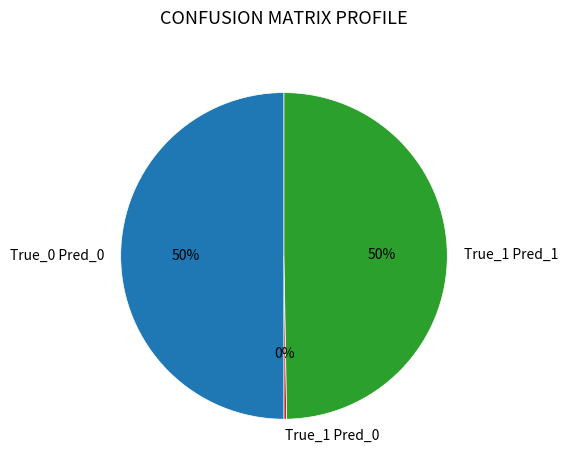

Is it true that True_1 Pred_1 is 63% of the pie?

False